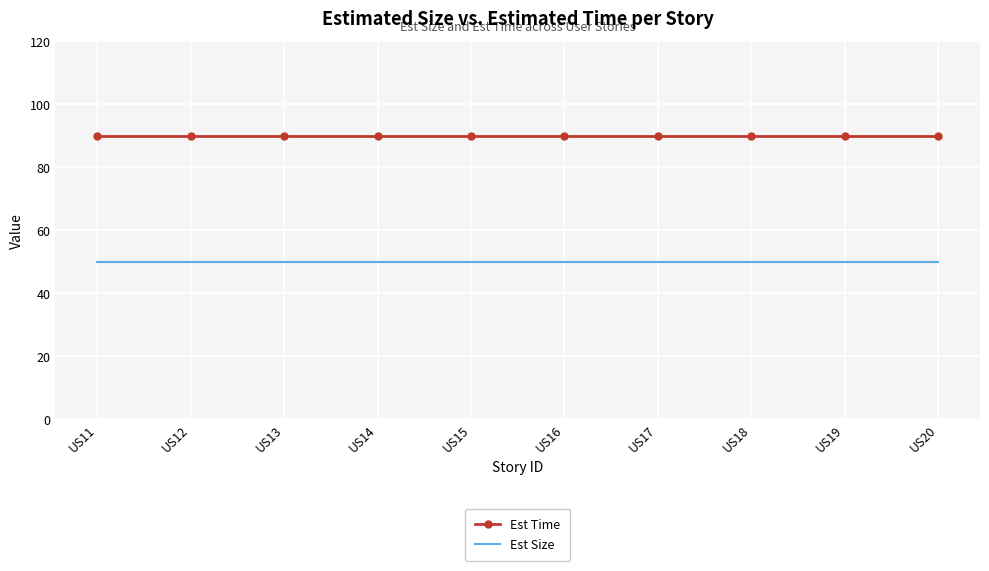

True or false: Est Size and Est Time cross at least once.

False